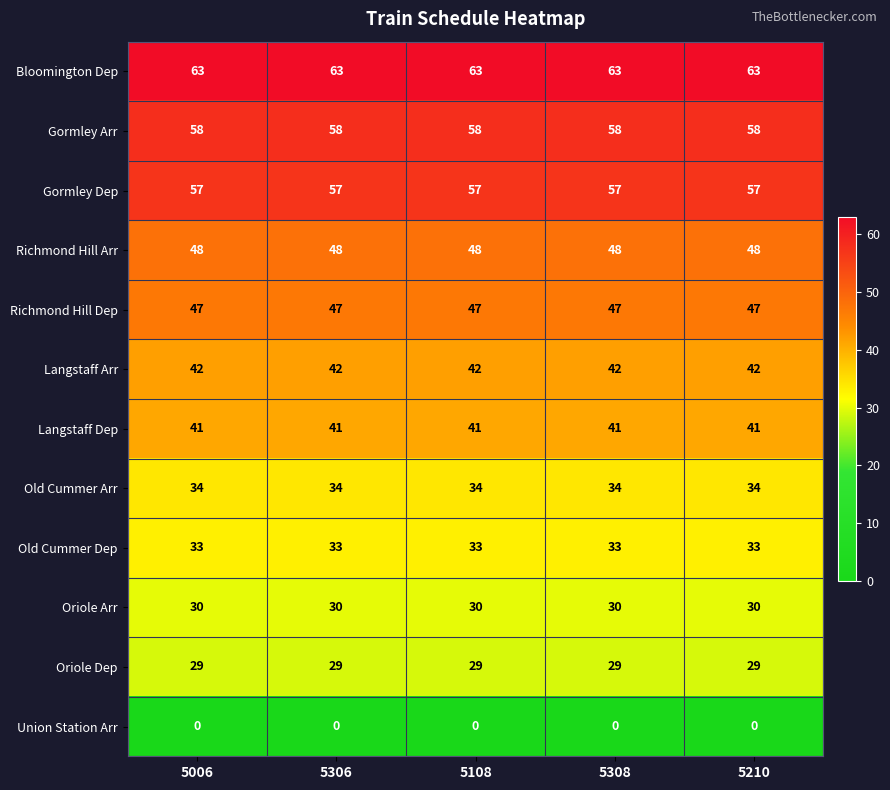

Rank the series by their maximum value, from lowest to highest.

Union Station Arr, Oriole Dep, Oriole Arr, Old Cummer Dep, Old Cummer Arr, Langstaff Dep, Langstaff Arr, Richmond Hill Dep, Richmond Hill Arr, Gormley Dep, Gormley Arr, Bloomington Dep